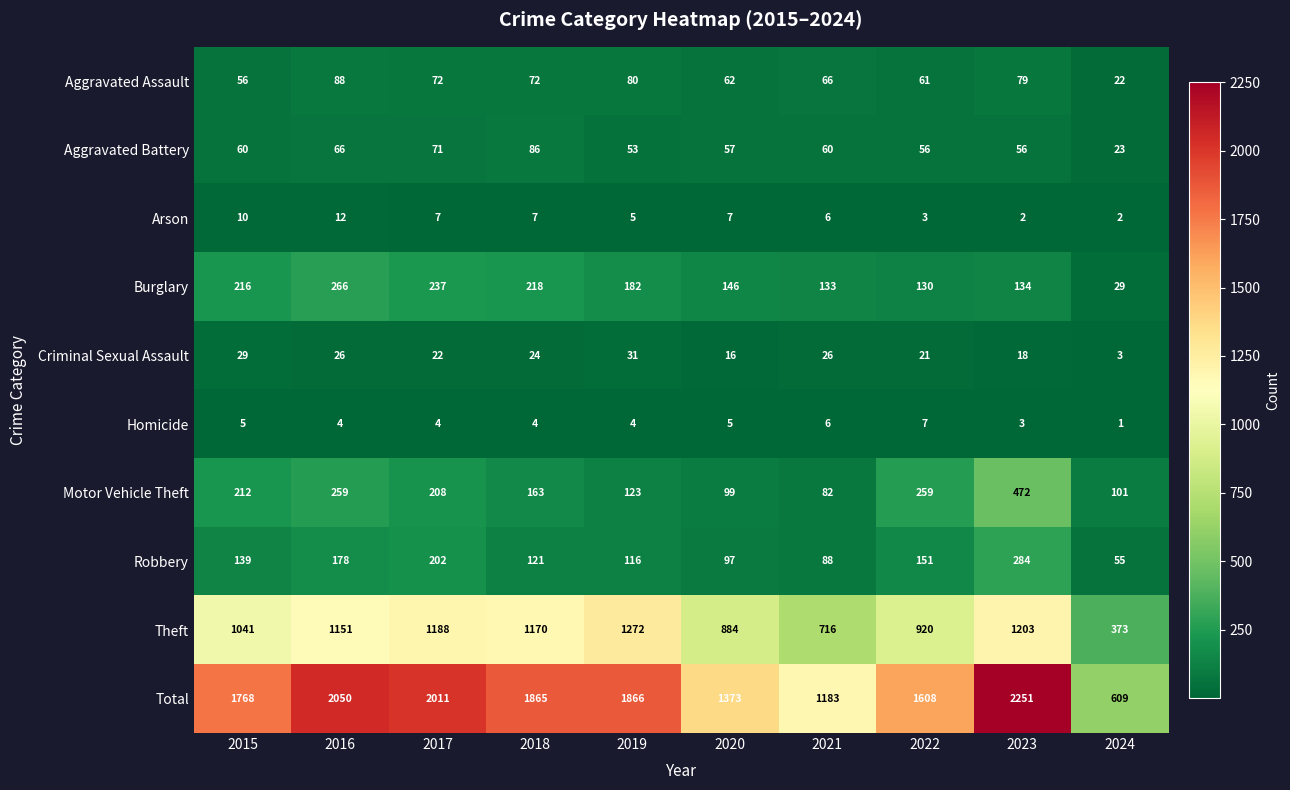

What is the sum of the Total values at 2018 and 2019?

3731